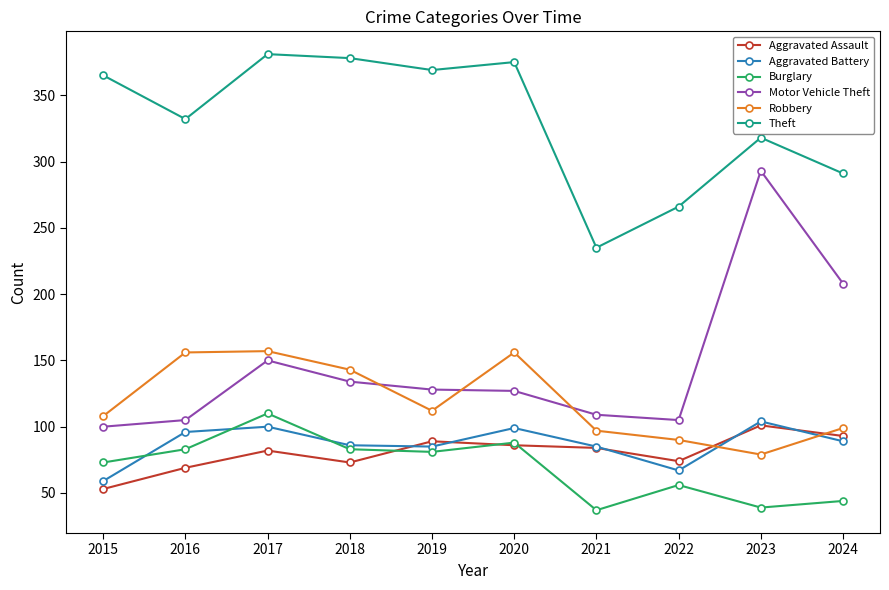

True or false: Aggravated Assault and Motor Vehicle Theft intersect in this chart.

False